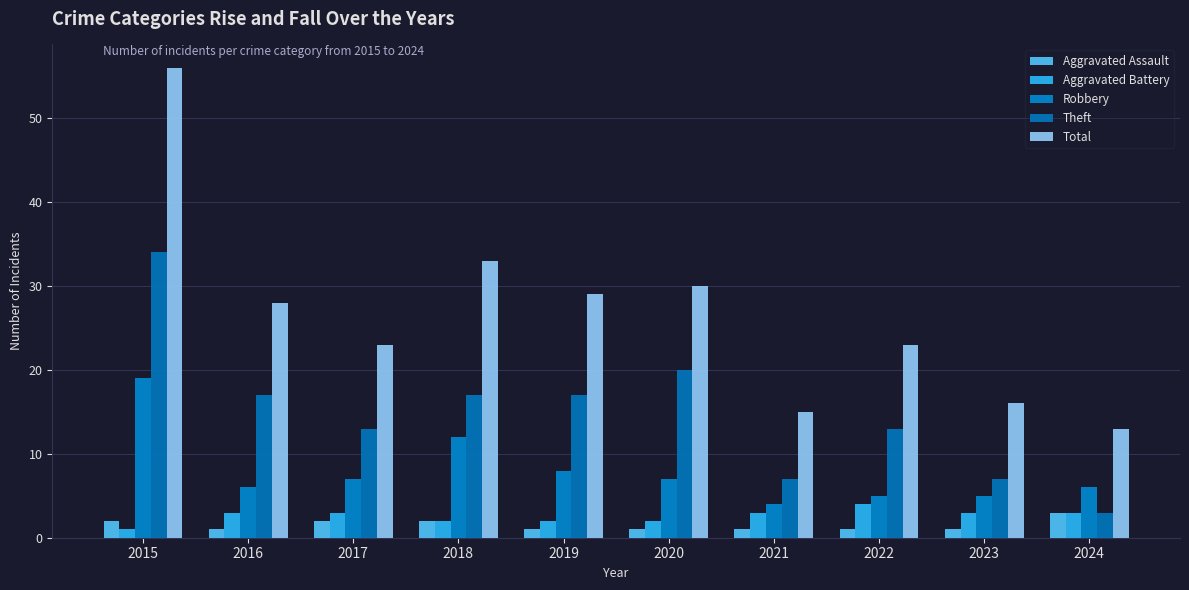

How many data points in Theft are less than 17?

5